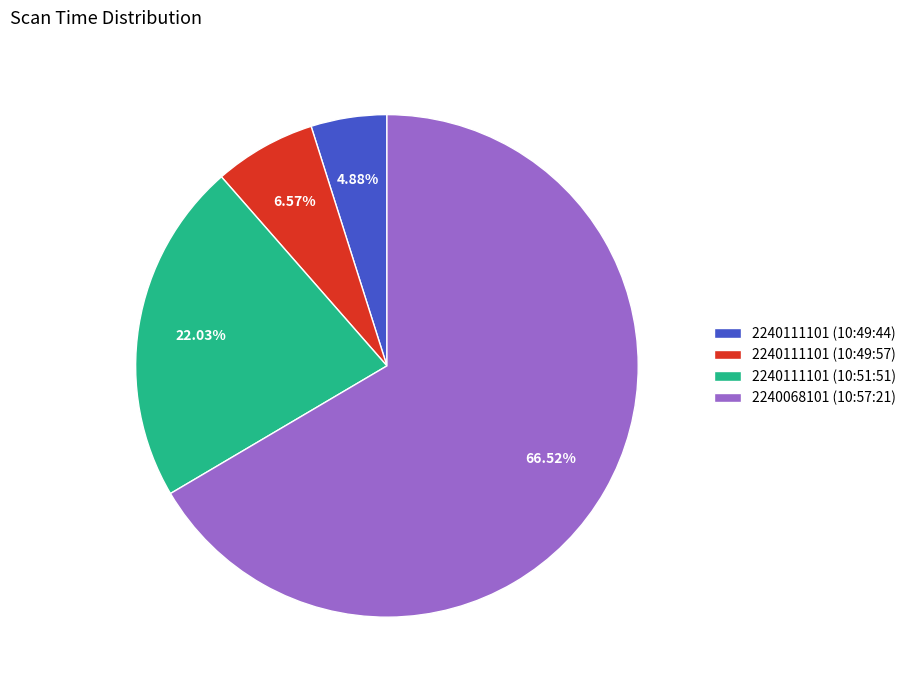

Count the number of slices in the pie.

4